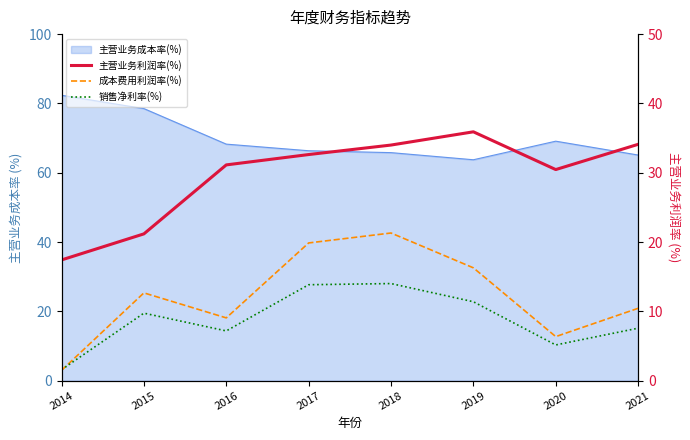

True or false: 成本费用利润率(%) and 主营业务利润率(%) intersect in this chart.

False